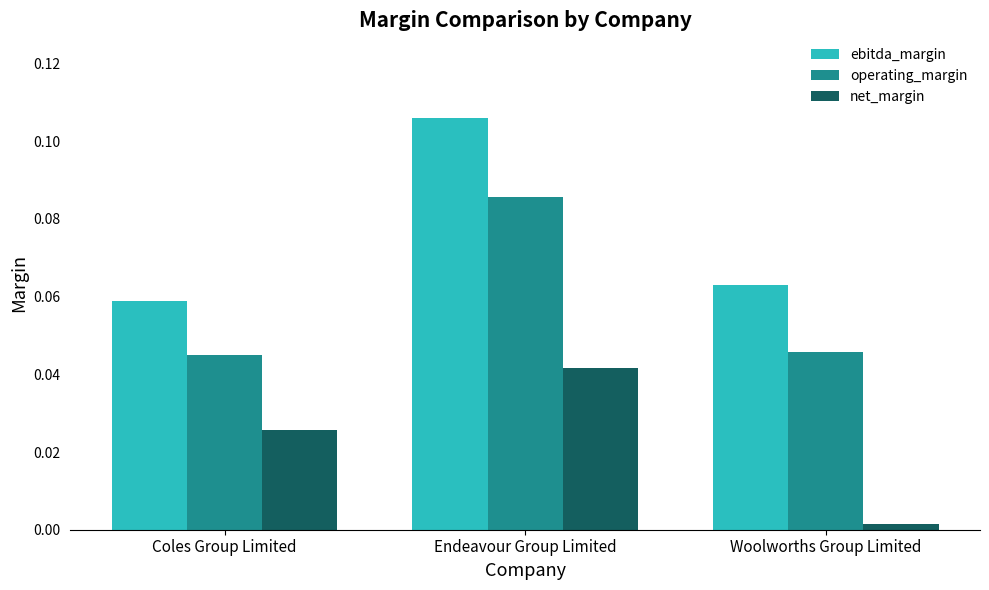

Which series has the largest total across all categories?

ebitda_margin